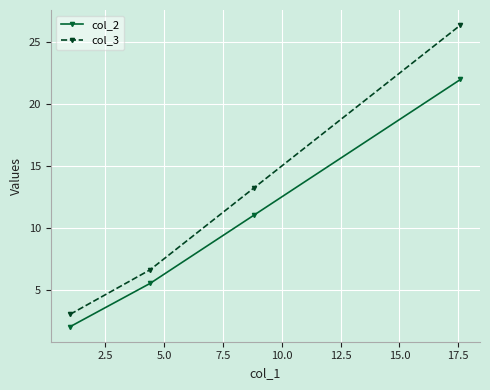

Which series has the largest total across all categories?

col_3